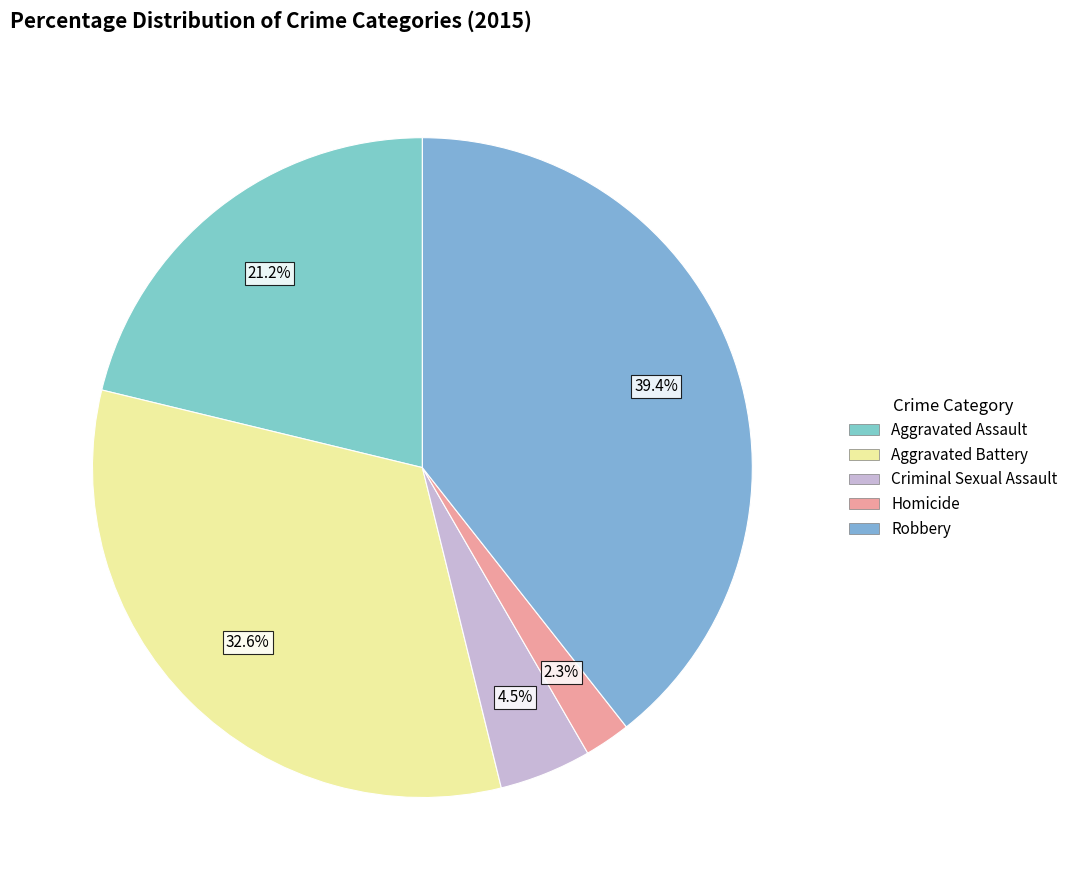

Which category has the smallest portion of the pie?

Homicide